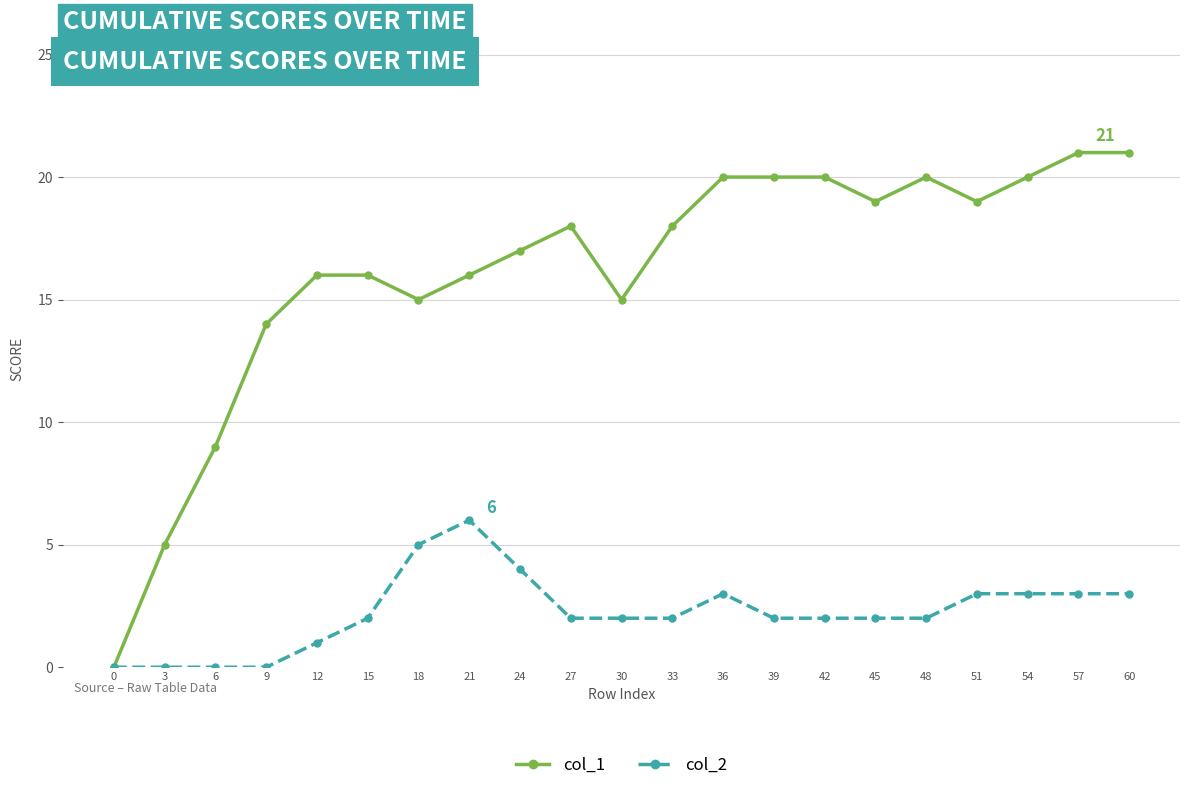

The col_2 series shows 2 at 3. True or false?

False